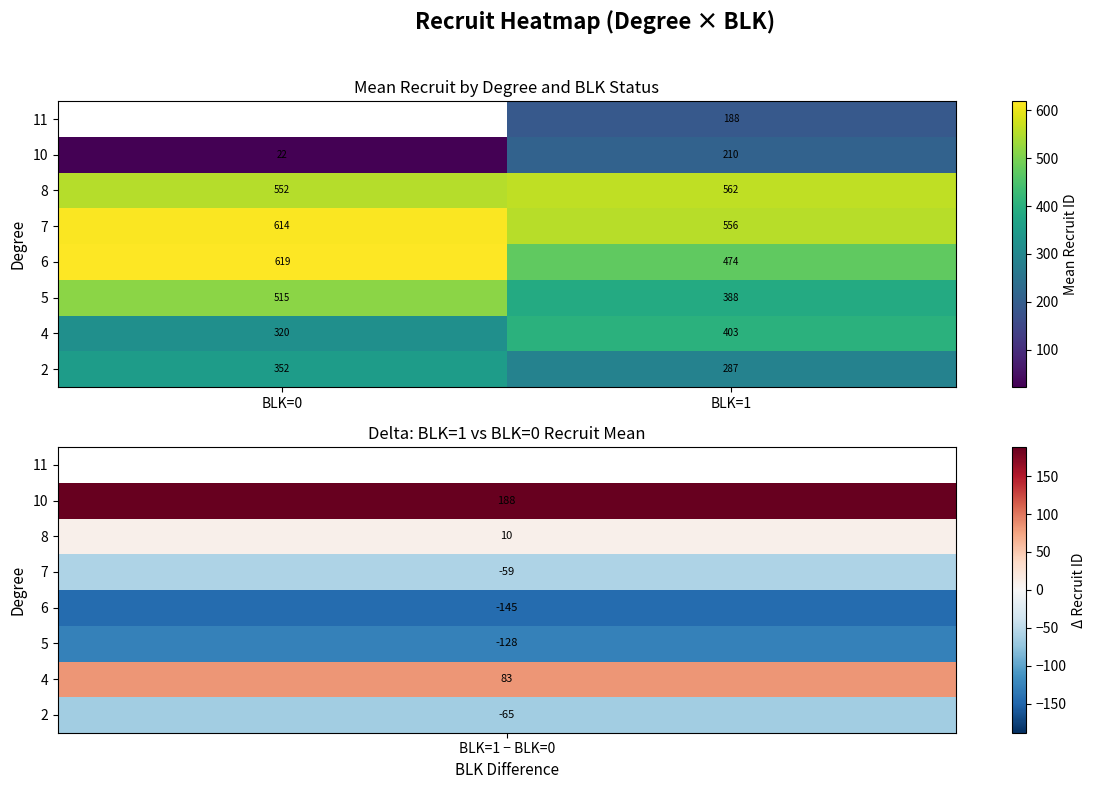

What is the difference between the maximum and minimum values in the 6 series?

145